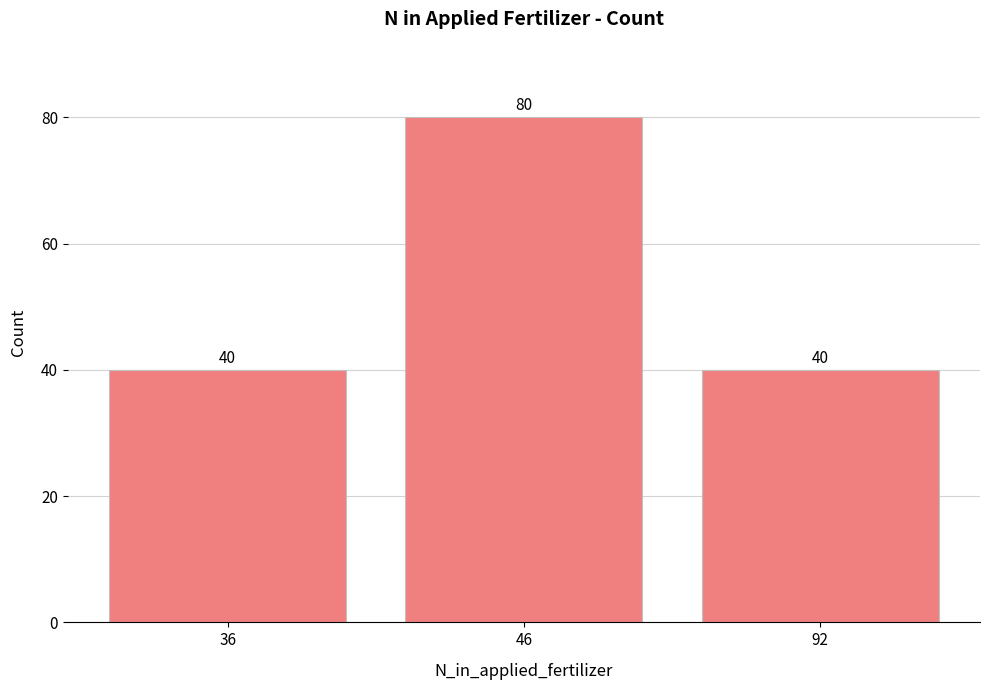

What is the value of the 1st bar from the left?

40